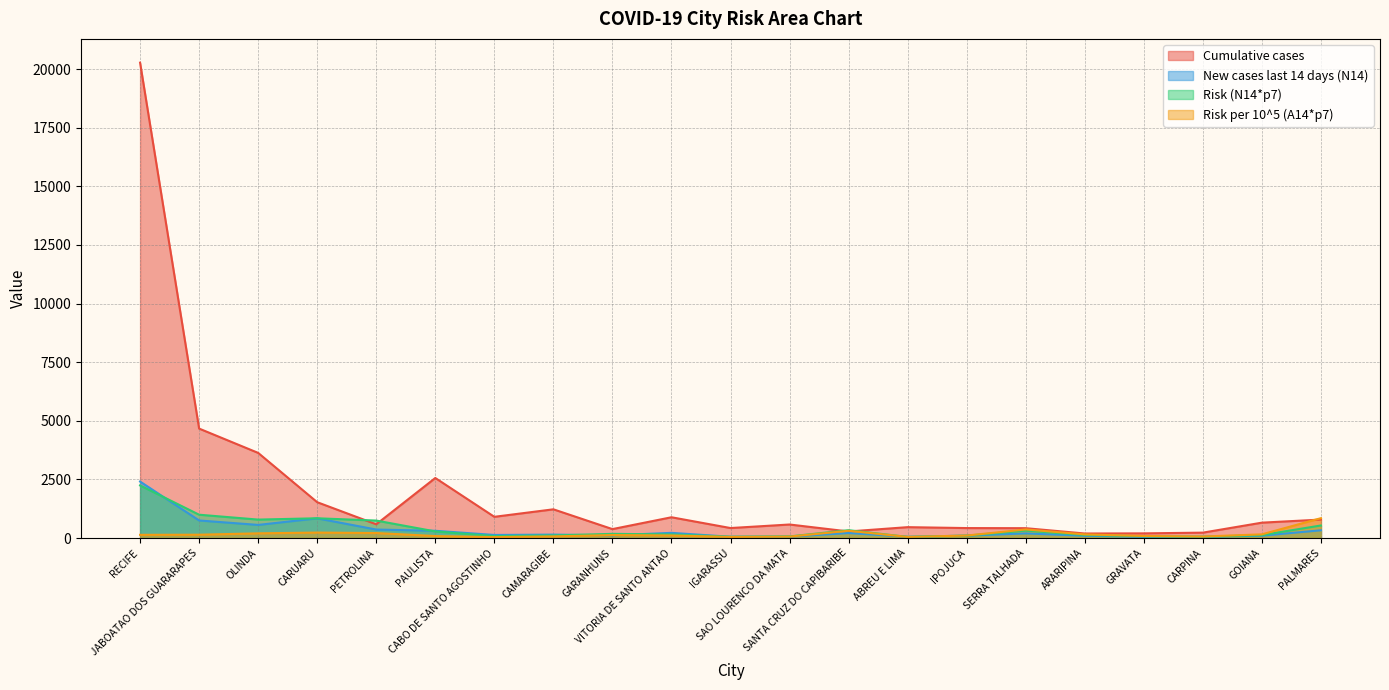

What is the difference between the maximum and minimum values in the New cases last 14 days (N14) series?

2360.0